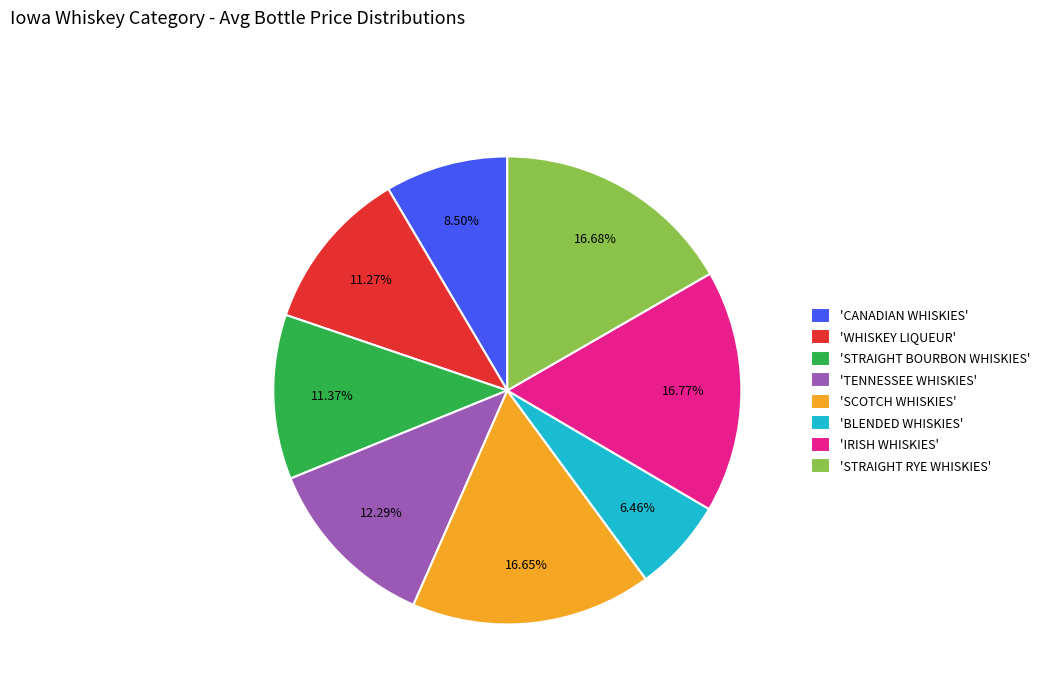

Is there any slice that represents more than half of the pie?

No